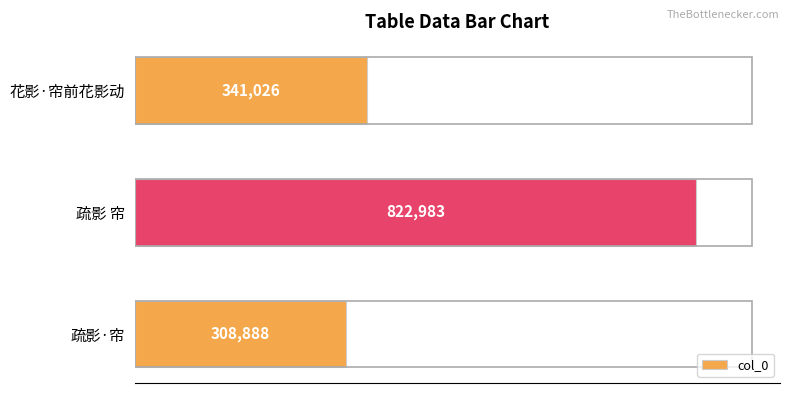

The chart shows a value of 822983 at 疏影 帘. True or false?

True